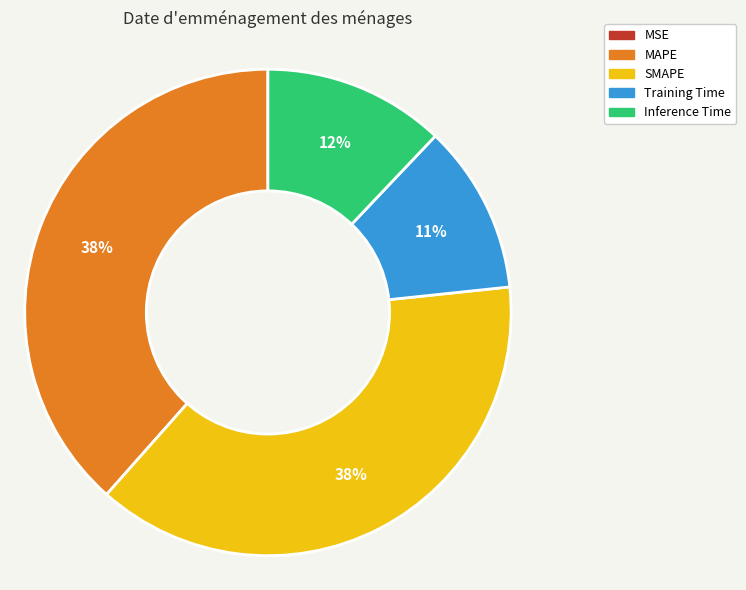

To the nearest percent, what is the difference between the largest and smallest slice percentages?

38%